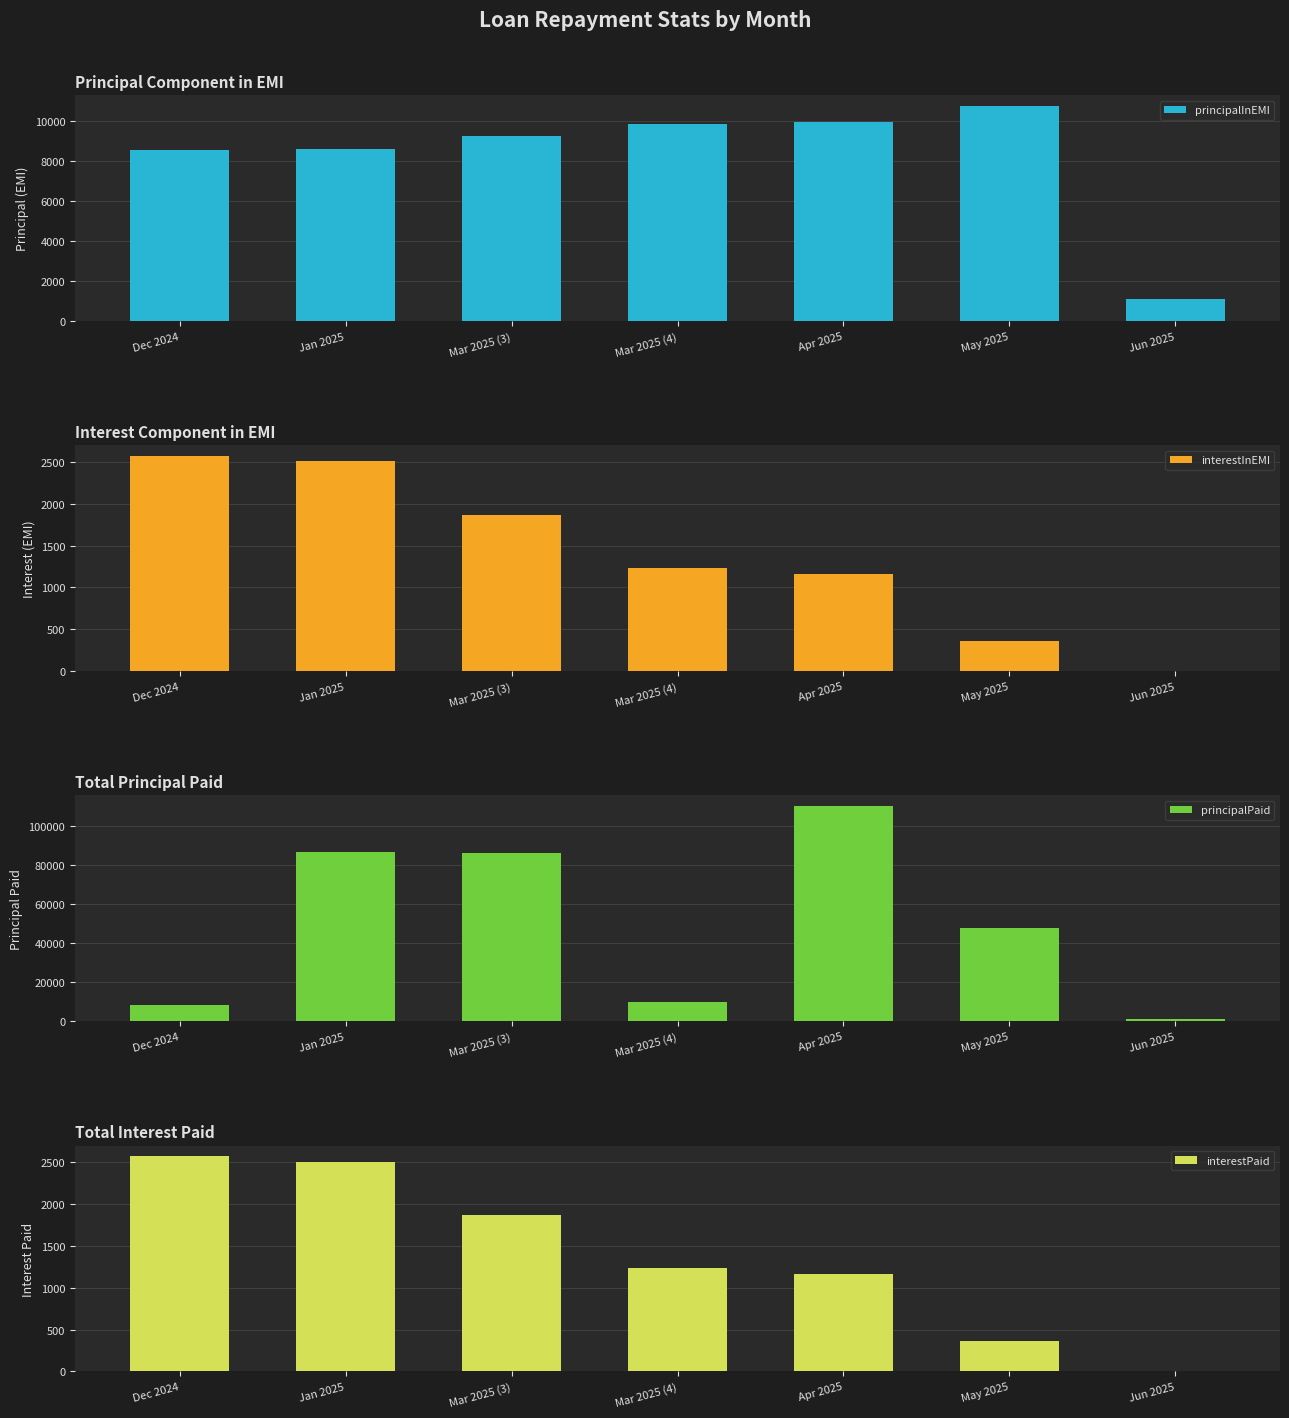

Reading left to right, extract all data points from this chart.

principalInEMI: Dec 2024=8530.7	Jan 2025=8593.2	Mar 2025 (3)=9228.3	Mar 2025 (4)=9860.6	Apr 2025=9932.9	May 2025=10739.1	Jun 2025=1115.2
interestInEMI: Dec 2024=2566.7	Jan 2025=2504.1	Mar 2025 (3)=1869.1	Mar 2025 (4)=1236.8	Apr 2025=1164.4	May 2025=358.3	Jun 2025=8.2
principalPaid: Dec 2024=8530.7	Jan 2025=86593.2	Mar 2025 (3)=86228.3	Mar 2025 (4)=9860.6	Apr 2025=109932.9	May 2025=47739.1	Jun 2025=1115.2
interestPaid: Dec 2024=2566.7	Jan 2025=2504.1	Mar 2025 (3)=1869.1	Mar 2025 (4)=1236.8	Apr 2025=1164.4	May 2025=358.3	Jun 2025=8.2